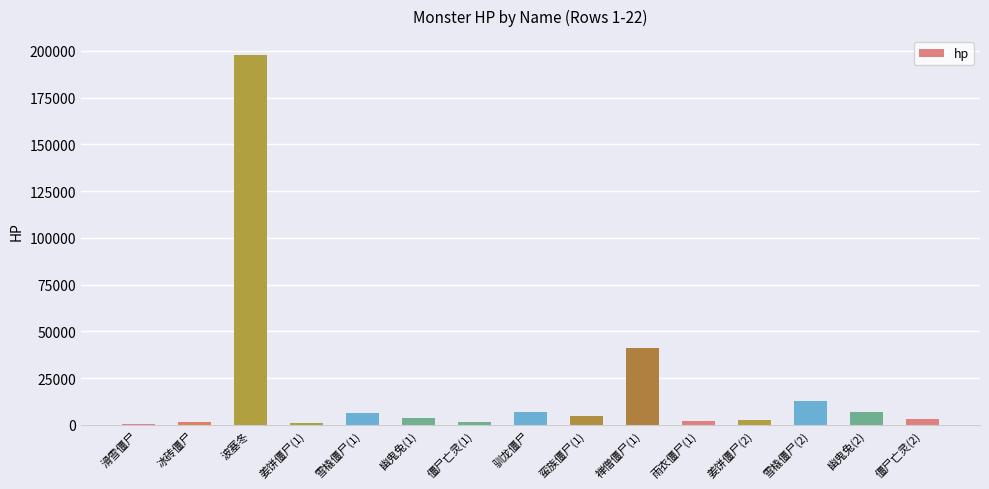

Is it true that the value at 禅僧僵尸(1) is 40950?

True